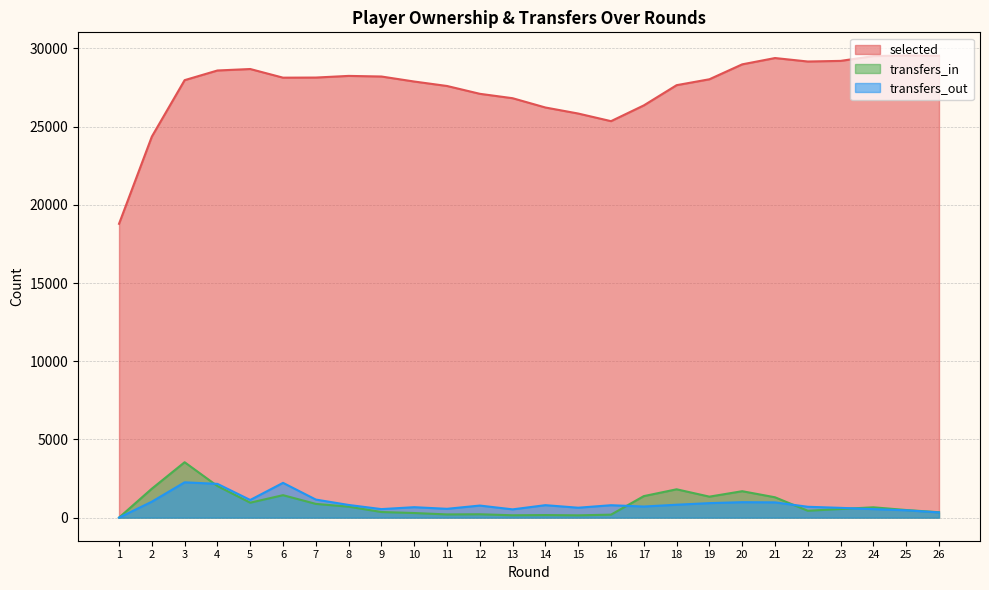

True or false: selected and transfers_in intersect in this chart.

False